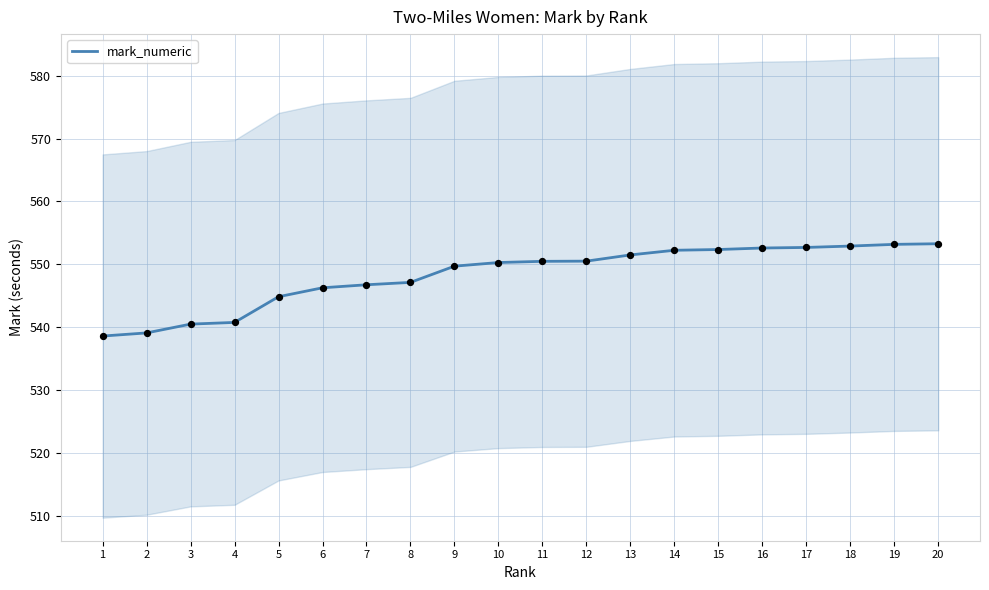

Approximately how many times larger is the value at 10 compared to 12?

1.0